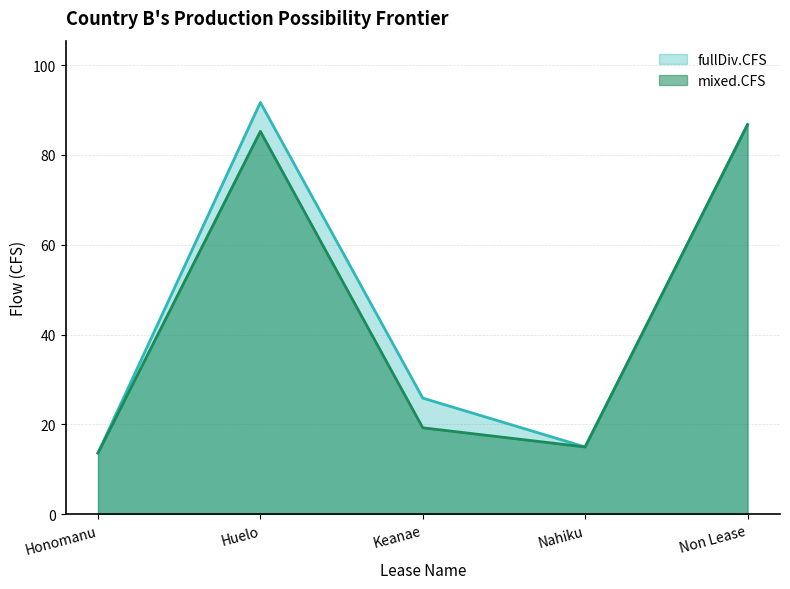

Reading right to left, transcribe all the data shown in this chart.

fullDiv.CFS: 86.7	15.0	25.9	91.7	13.6
mixed.CFS: 86.7	15.0	19.3	85.2	13.6